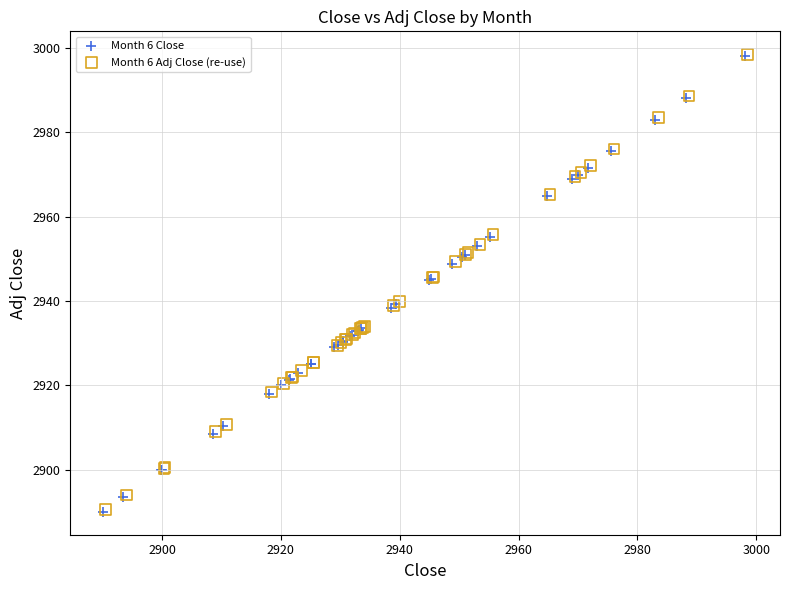

What are all the series names shown in the legend?

Month 6 Close, Month 6 Adj Close (re-use)